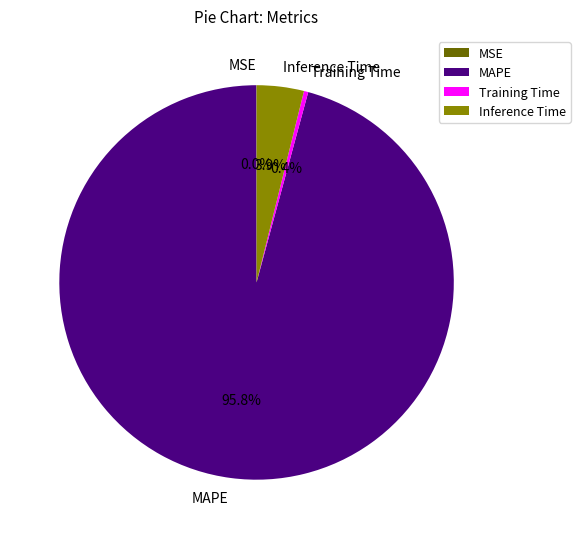

What is the largest slice in the pie chart?

MAPE